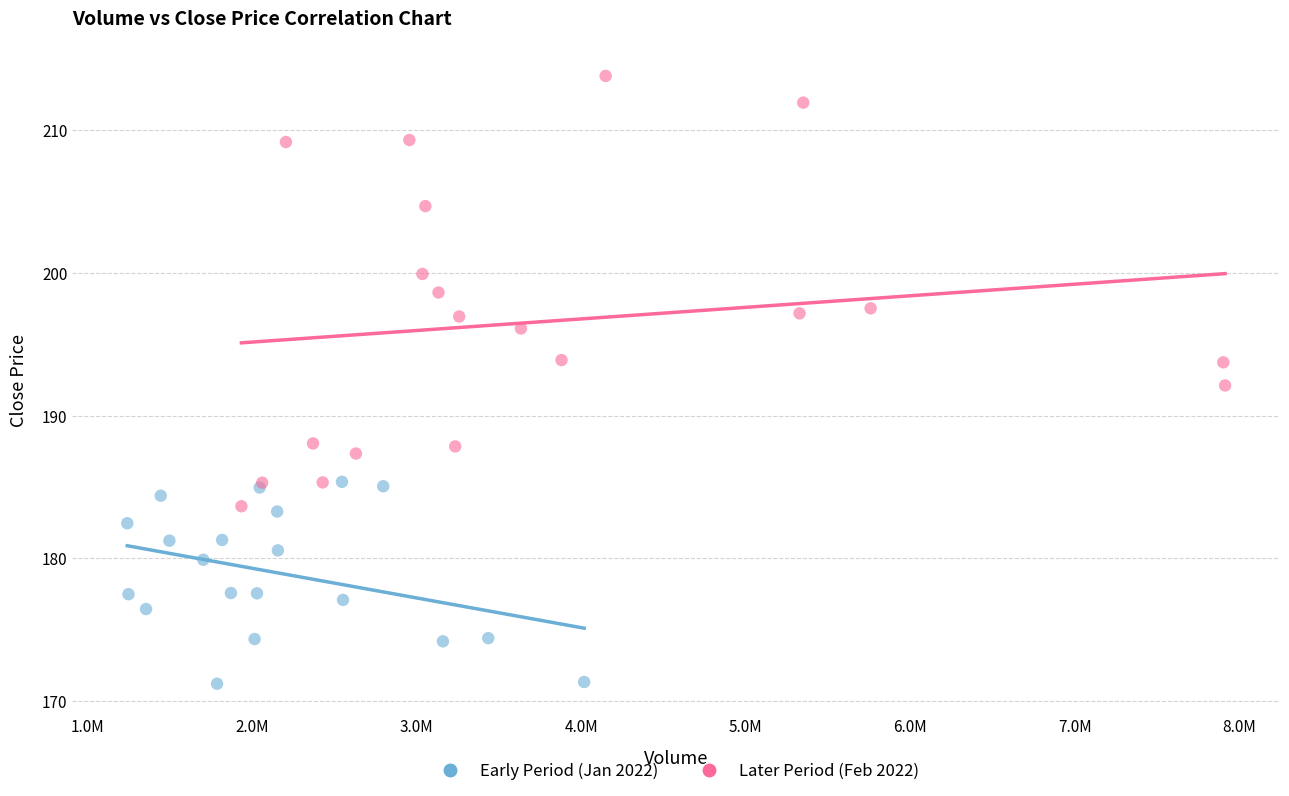

Which series contains the lowest Y value?

Early Period (Jan 2022)